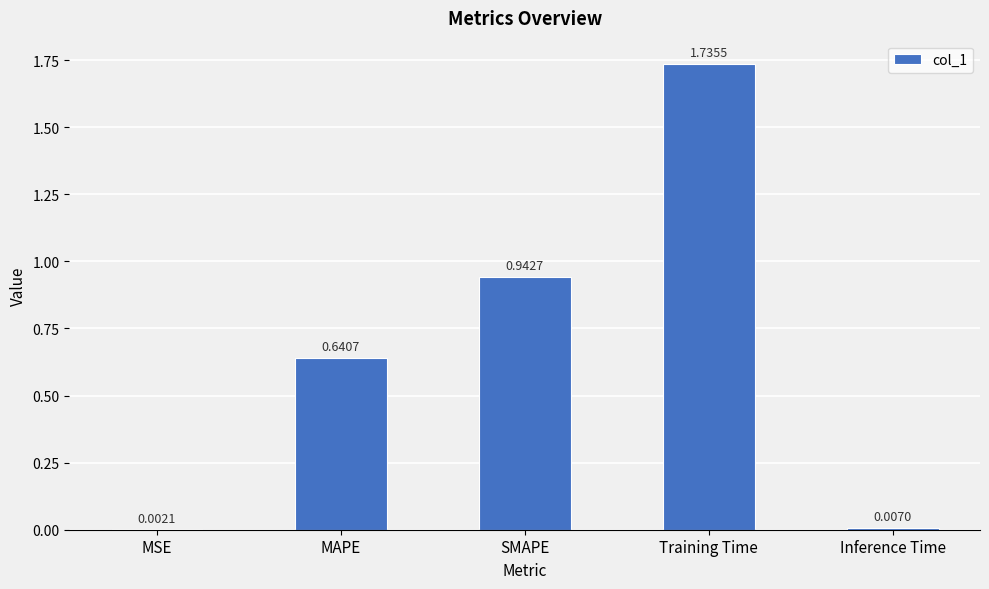

What is the sum of all values?

3.3